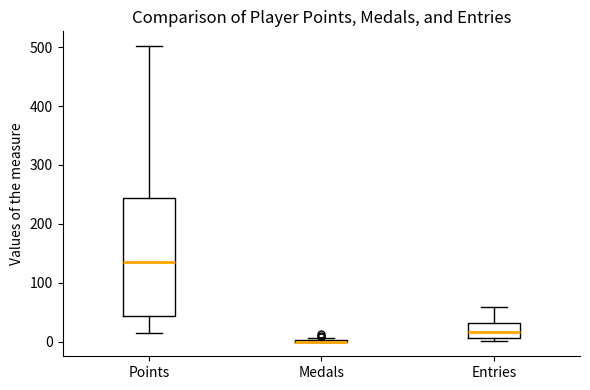

Reading left to right, transcribe this box plot: for each box, give where its median line is, the range the box spans, and where its two whiskers end, as read against the y-axis. The values are not printed on the chart, so give them approximately, as read against the axis.

Points: median 140, box 40 to 240, whiskers 20 to 500
Medals: box collapsed to a line at 0, whiskers 0 to 10
Entries: median 20, box 10 to 30, whiskers 0 to 60